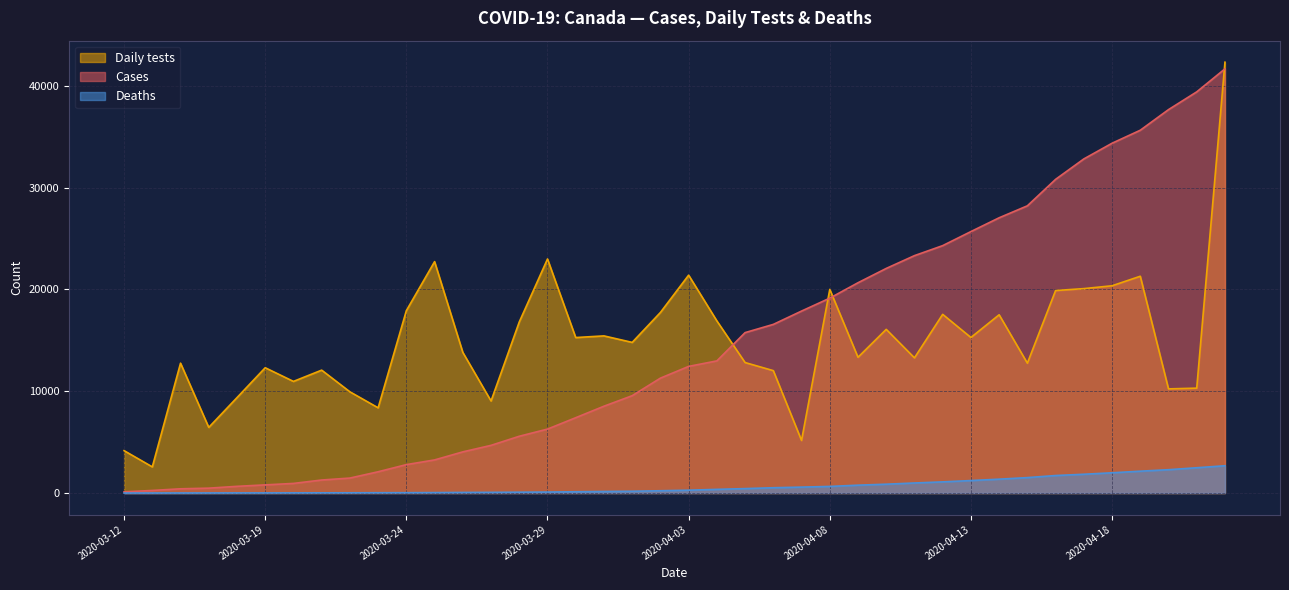

At which category does Daily tests reach its first local peak?

2020-03-16